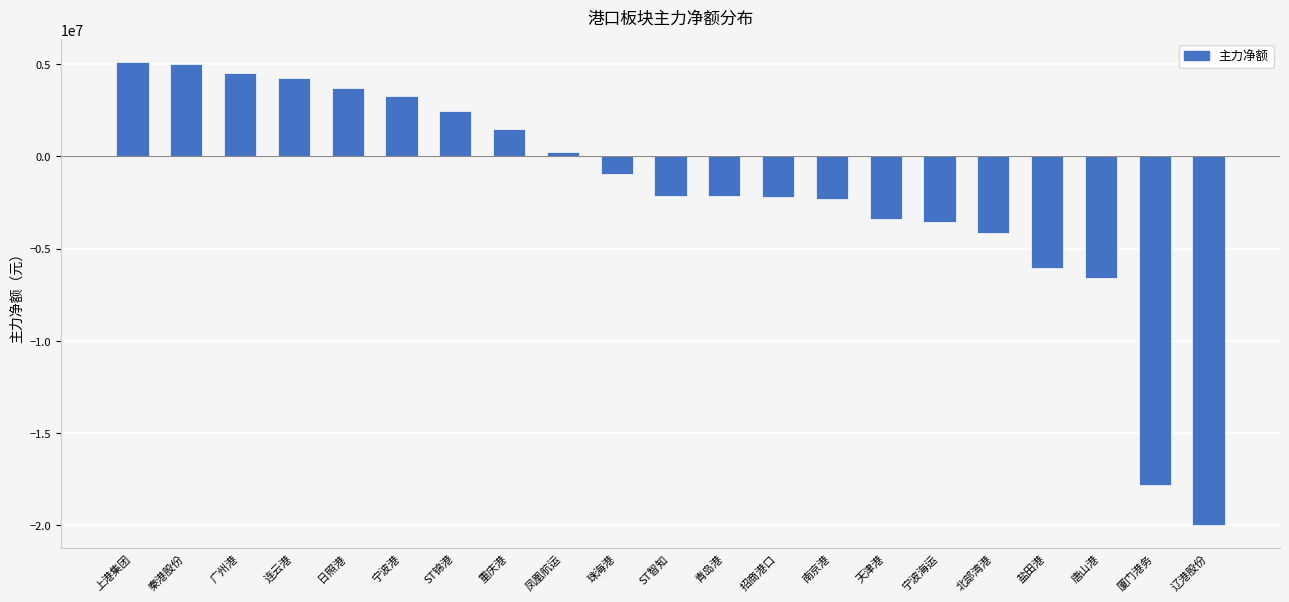

What is the label of the 14th bar from the left?

南京港